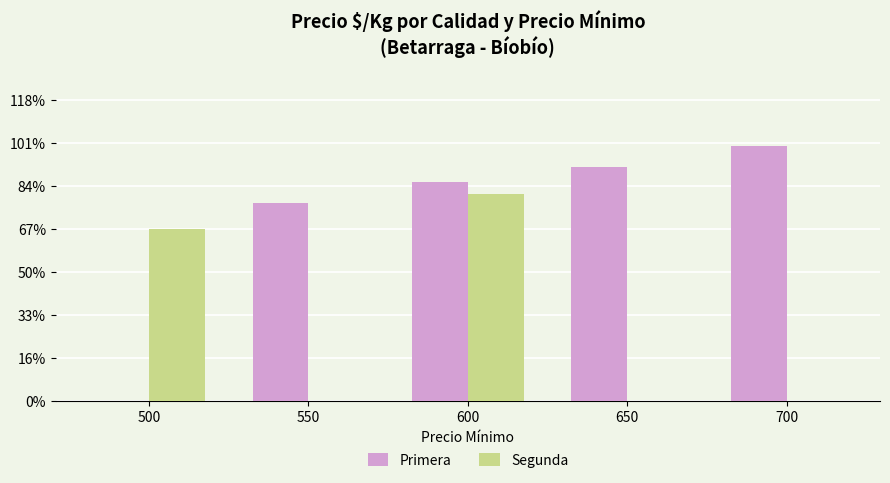

Does the chart contain stacked bars?

No